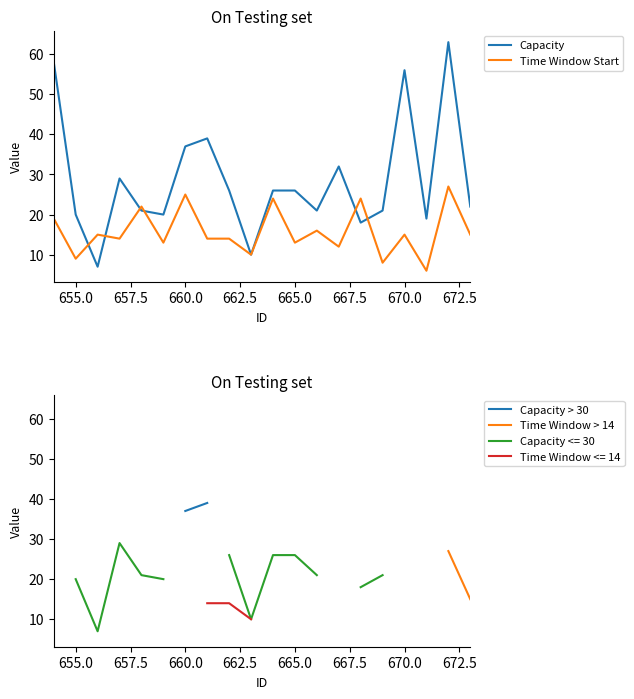

How many categories are shown in the chart?

20